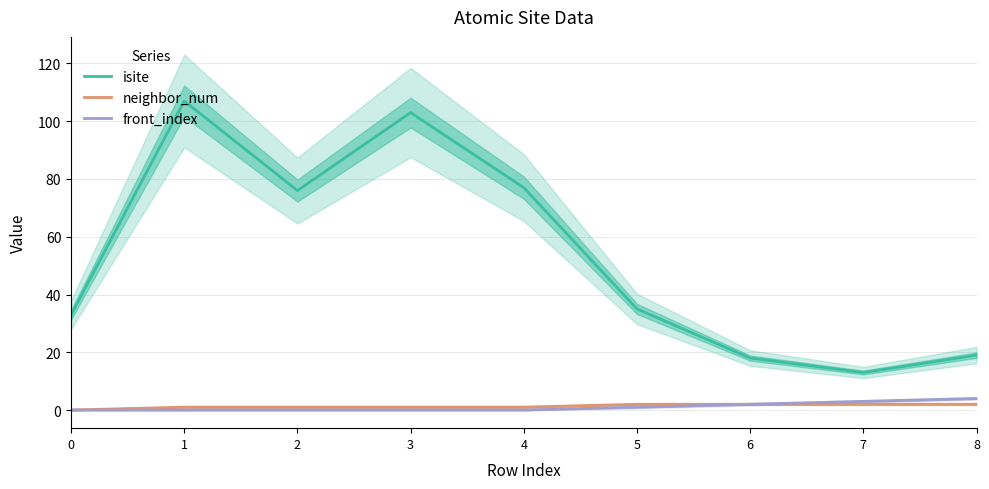

Reading right to left, extract all data points from this chart.

isite: 19	13	18	35	77	103	76	107	33
neighbor_num: 2	2	2	2	1	1	1	1	0
front_index: 4	3	2	1	0	0	0	0	0